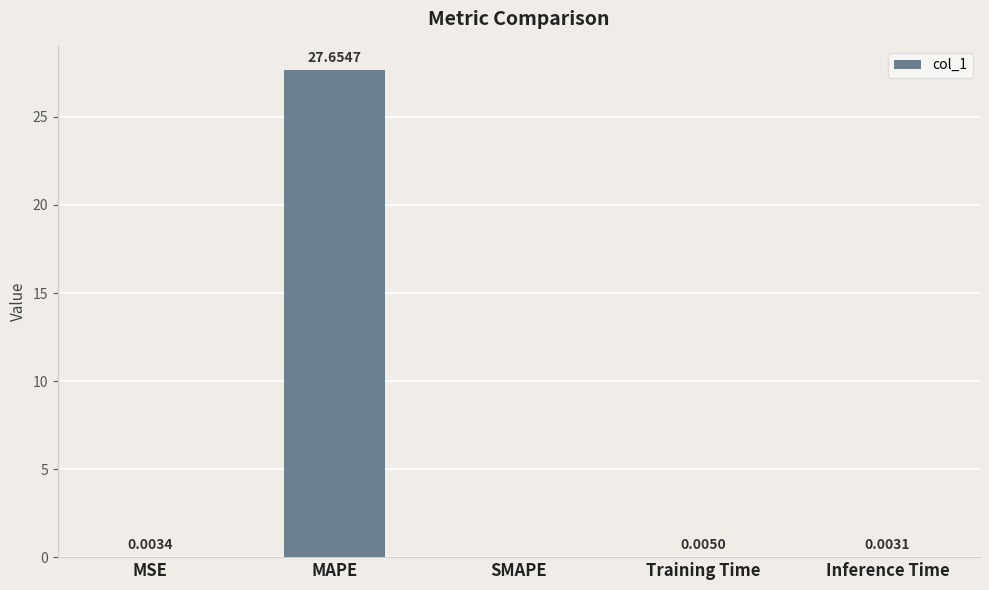

Are the bars horizontal?

No